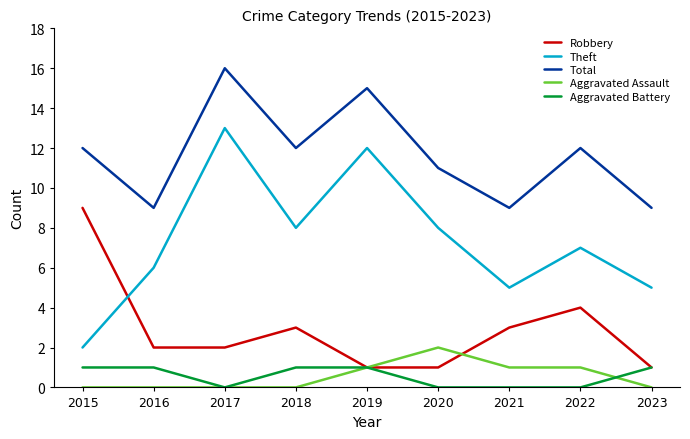

True or false: Theft and Robbery cross at least once.

True